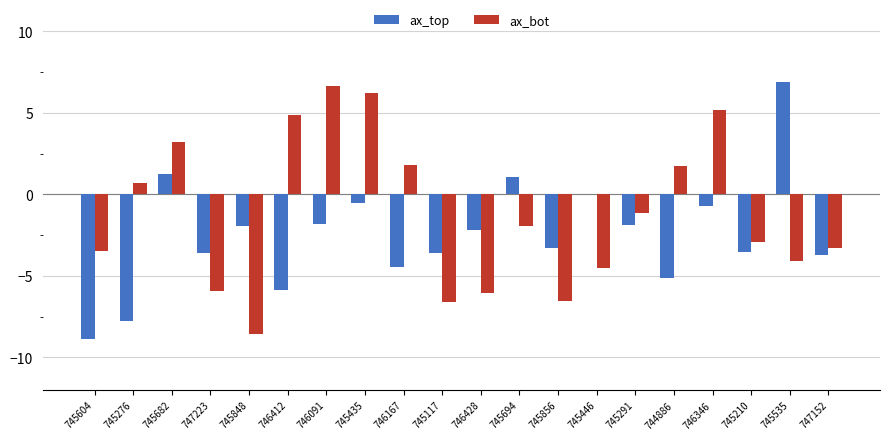

What is the highest value of the ax_bot series?

6.6